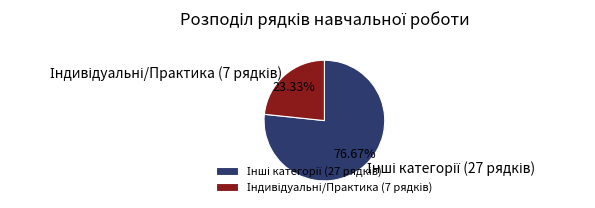

Is there a majority slice in this chart?

Yes